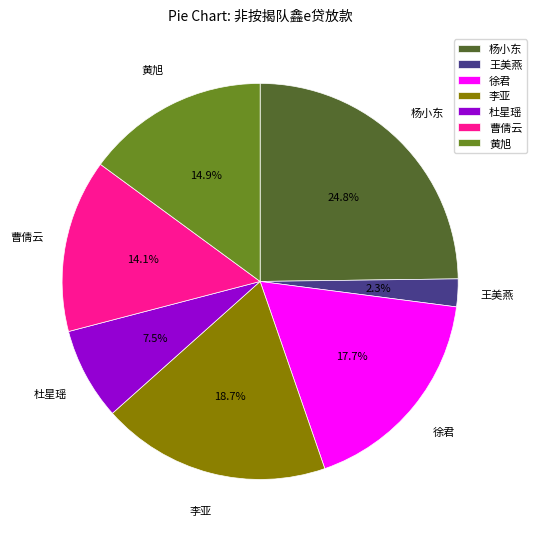

How many segments does this pie chart have?

7